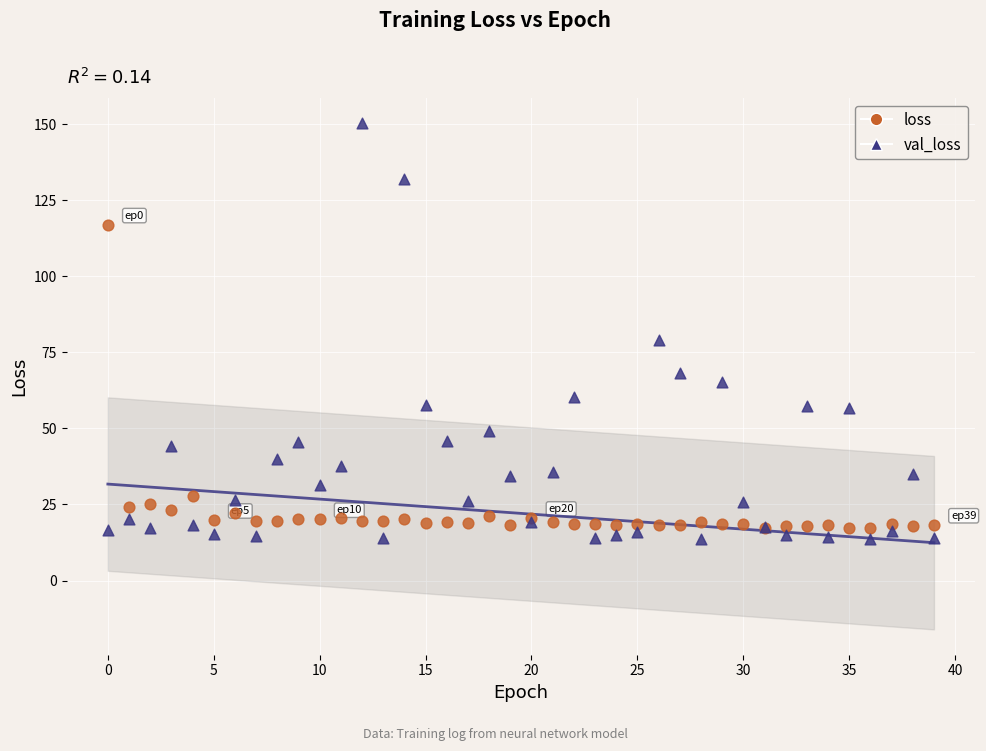

Which series reaches the maximum Y coordinate?

val_loss